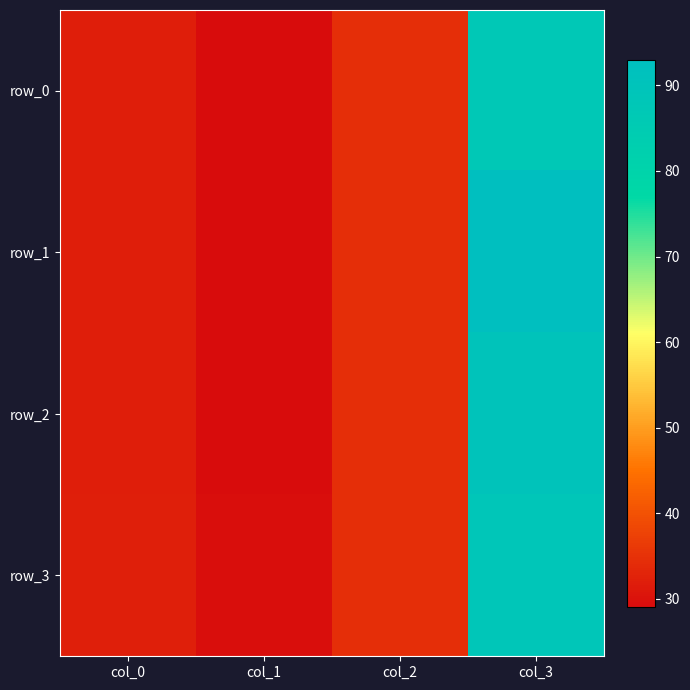

How many categories are shown in the chart?

4